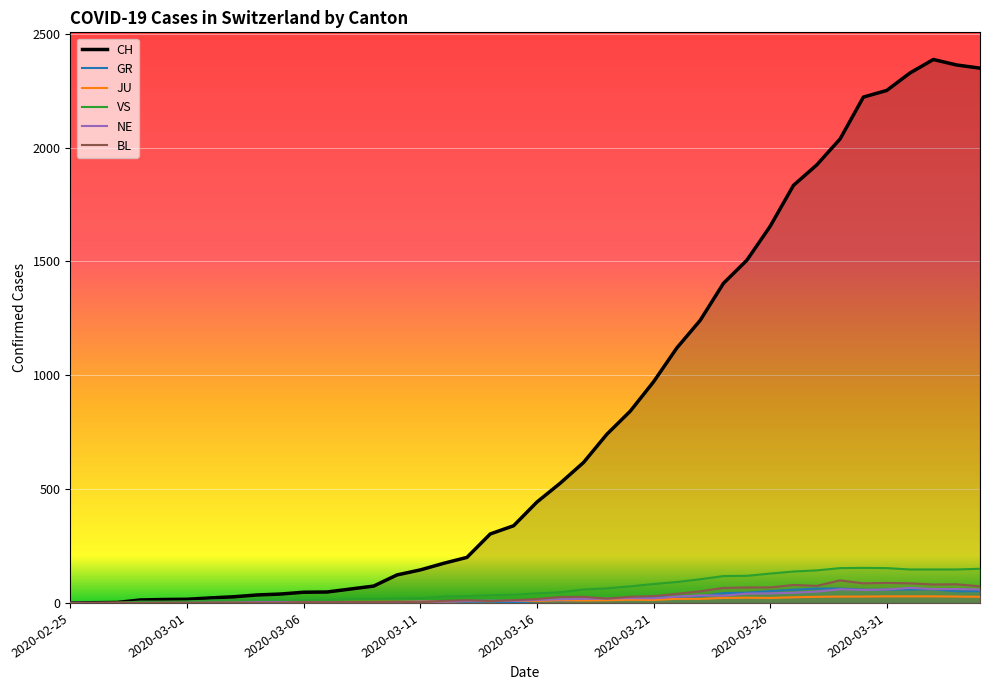

Count the number of data series in this chart.

6